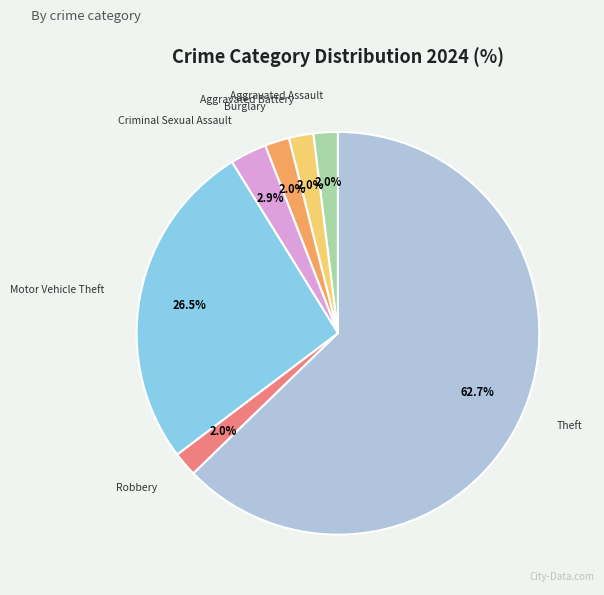

What is the majority slice?

Theft